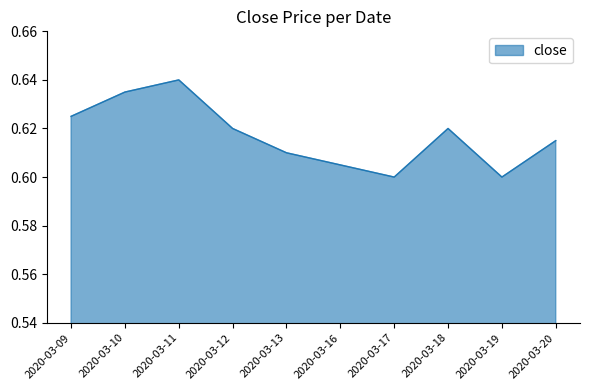

At which category does the data reach its first local valley?

2020-03-17